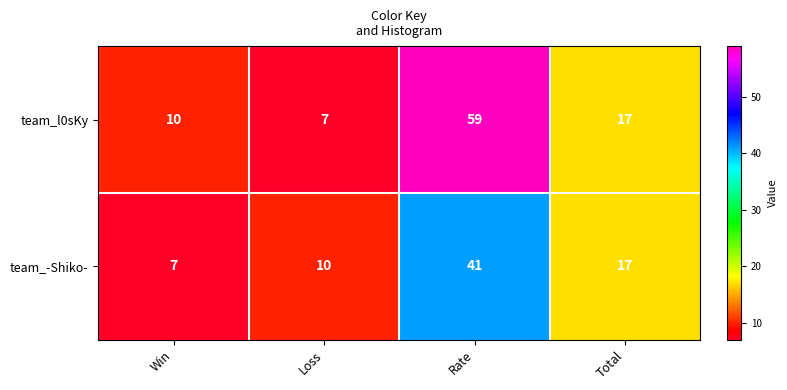

True or false: team_l0sKy has a value of 59 at Rate.

True